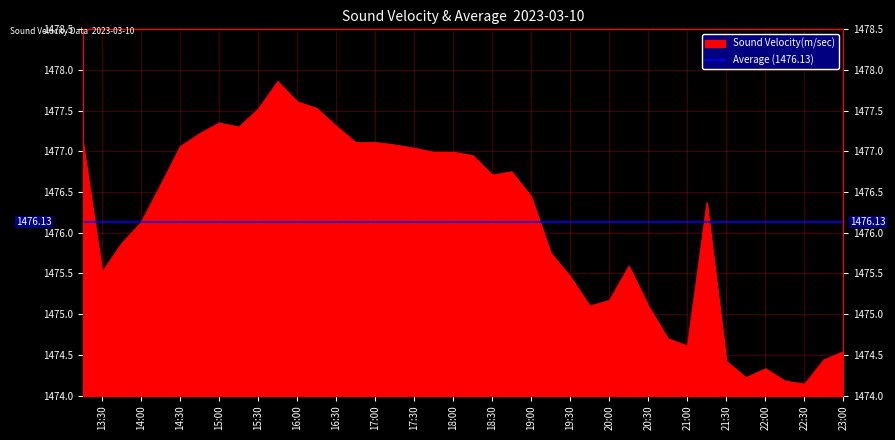

Rank the categories by value from highest to lowest.

2023-03-10 15:45:00, 2023-03-10 16:00:00, 2023-03-10 16:15:00, 2023-03-10 15:30:00, 2023-03-10 15:00:00, 2023-03-10 16:30:00, 2023-03-10 15:15:00, 2023-03-10 14:45:00, 2023-03-10 13:15:00, 2023-03-10 16:45:00, 2023-03-10 17:00:00, 2023-03-10 17:15:00, 2023-03-10 14:30:00, 2023-03-10 17:30:00, 2023-03-10 17:45:00, 2023-03-10 18:00:00, 2023-03-10 18:15:00, 2023-03-10 18:45:00, 2023-03-10 18:30:00, 2023-03-10 14:15:00, 2023-03-10 19:00:00, 2023-03-10 21:15:00, 2023-03-10 14:00:00, 2023-03-10 13:45:00, 2023-03-10 19:15:00, 2023-03-10 20:15:00, 2023-03-10 13:30:00, 2023-03-10 19:30:00, 2023-03-10 20:00:00, 2023-03-10 19:45:00, 2023-03-10 20:30:00, 2023-03-10 20:45:00, 2023-03-10 21:00:00, 2023-03-10 23:00:00, 2023-03-10 22:45:00, 2023-03-10 21:30:00, 2023-03-10 22:00:00, 2023-03-10 21:45:00, 2023-03-10 22:15:00, 2023-03-10 22:30:00